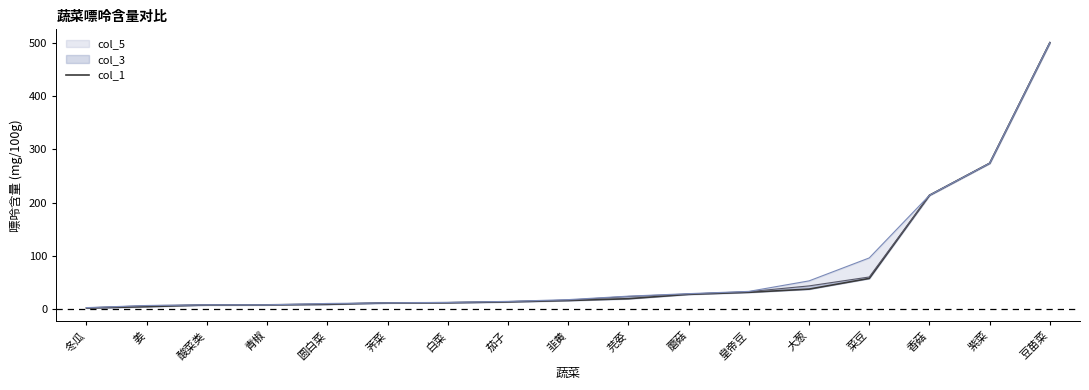

What is the difference between the maximum and second lowest values?

494.7